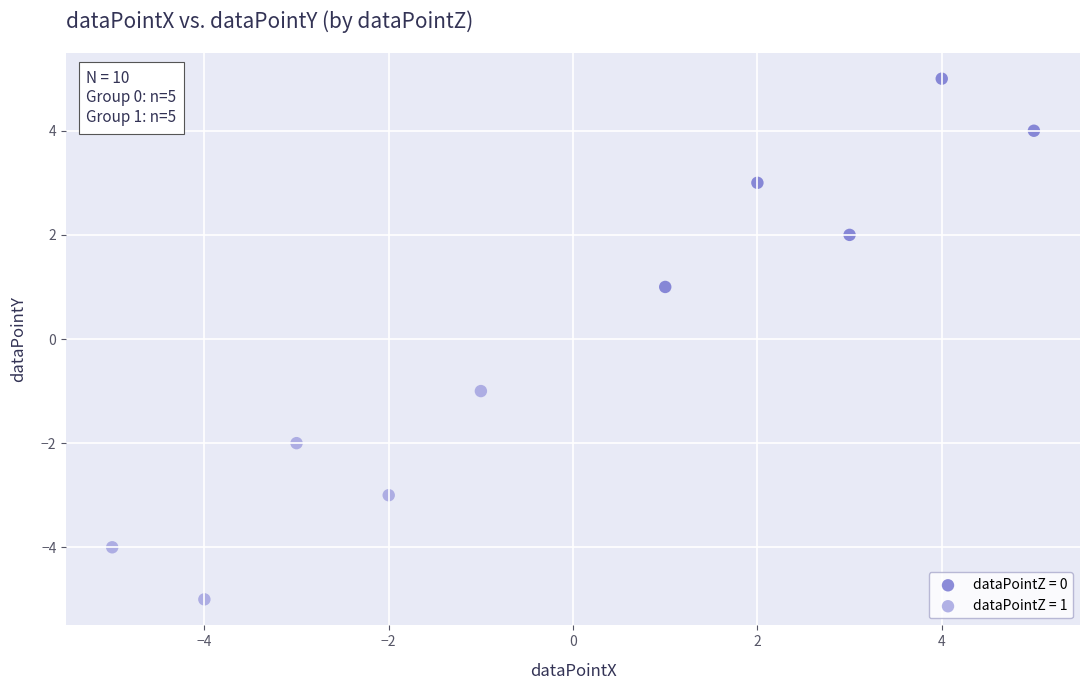

Which series reaches the maximum Y coordinate?

dataPointZ = 0